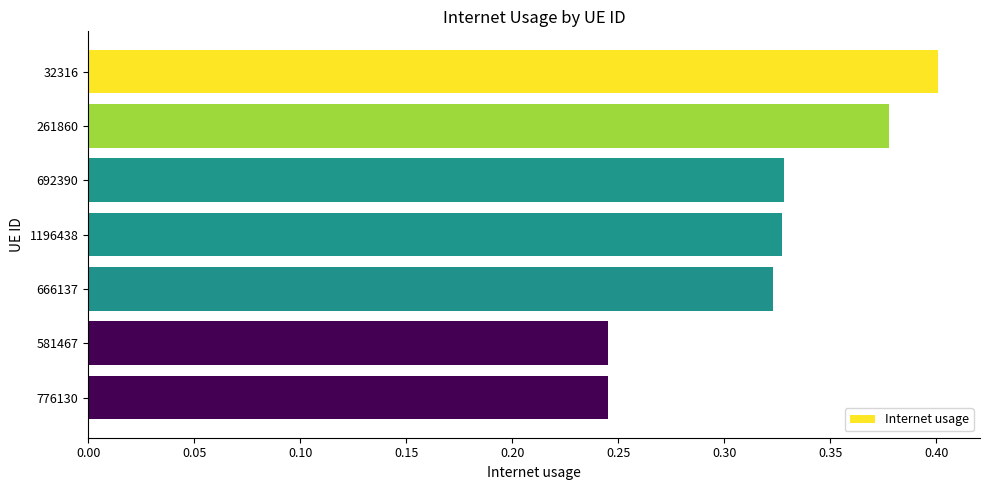

What is the label of the 6th bar from the bottom?

261860